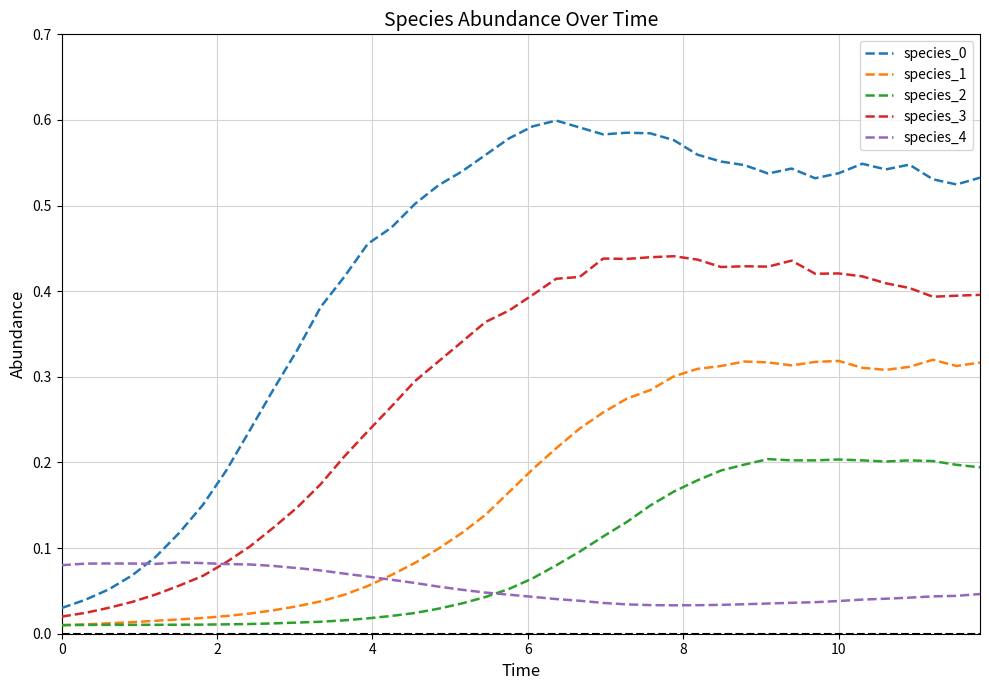

True or false: species_1 and species_0 intersect in this chart.

False